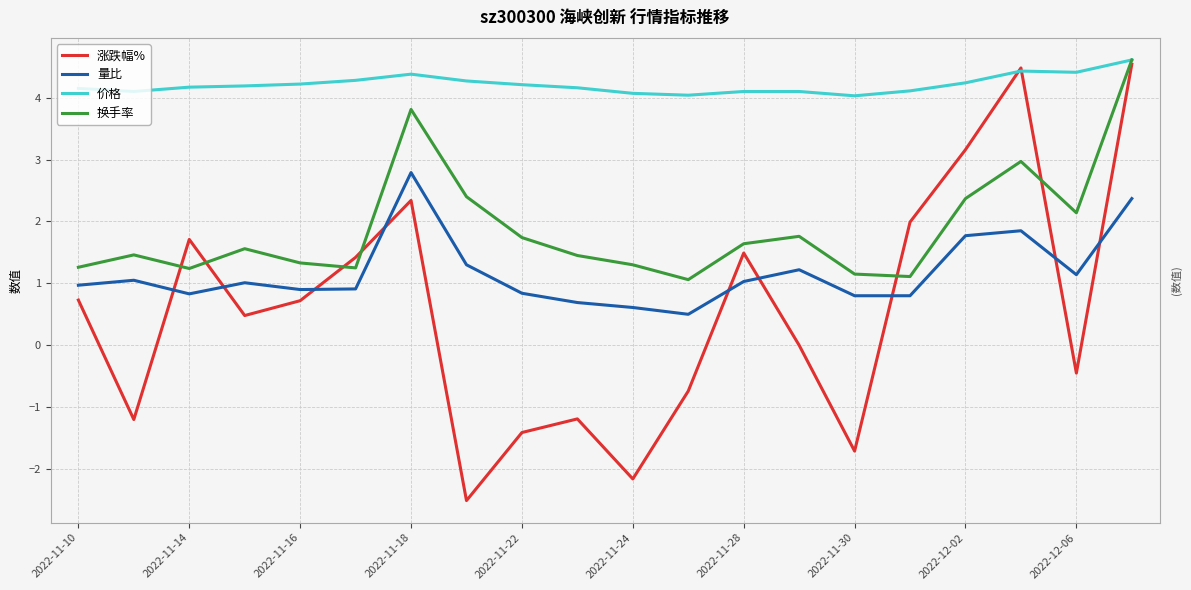

What is the greatest value displayed?

4.6